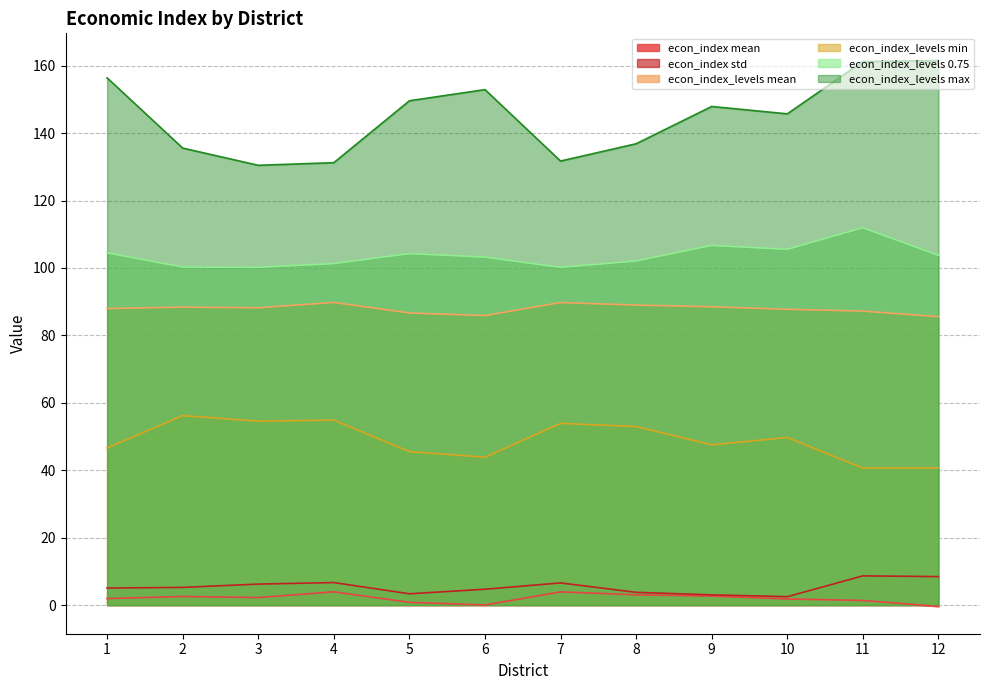

Read the econ_index_levels mean value at 9.

88.5